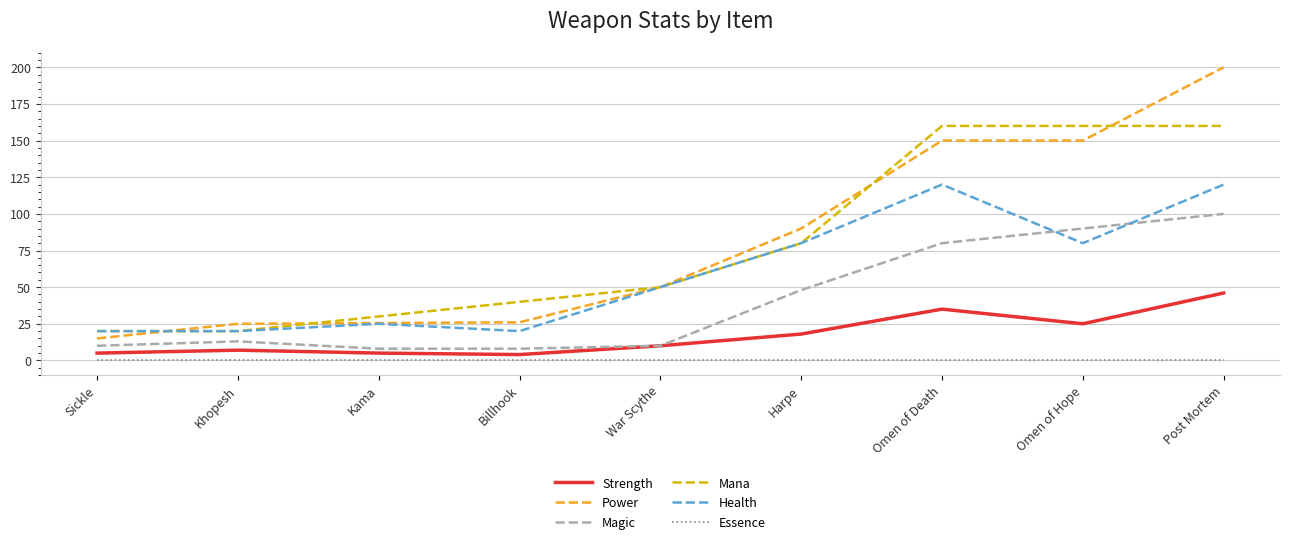

True or false: Essence and Mana cross at least once.

False